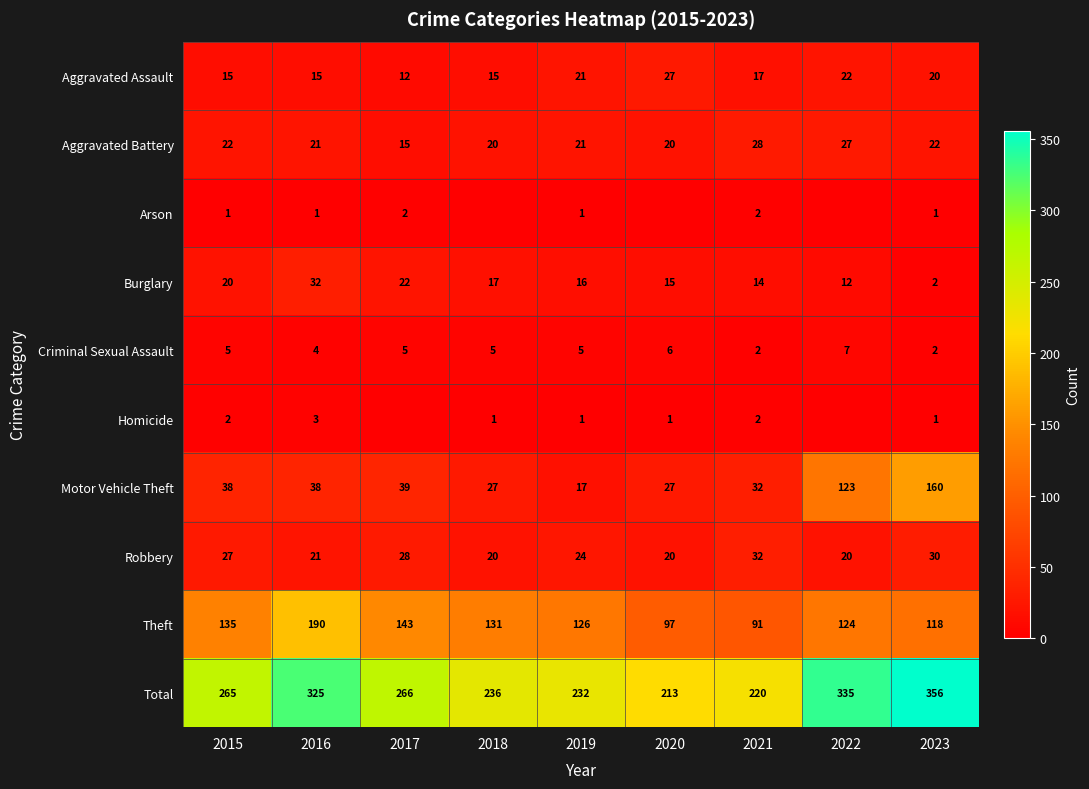

List the labels in order of Theft value, smallest first.

2021, 2020, 2023, 2022, 2019, 2018, 2015, 2017, 2016